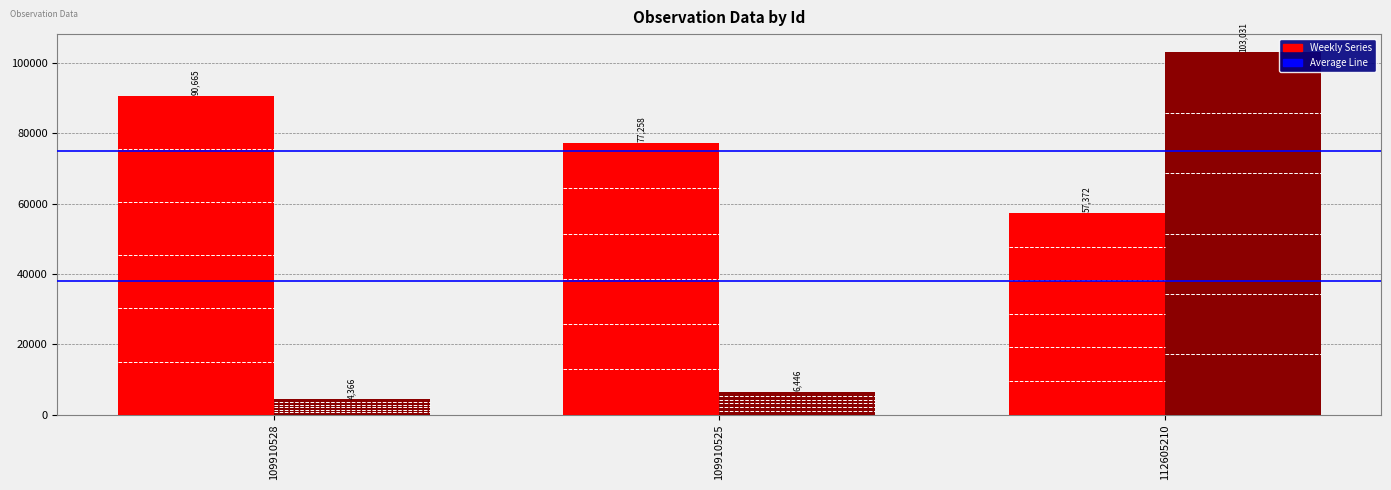

How many bars are there in each group?

2